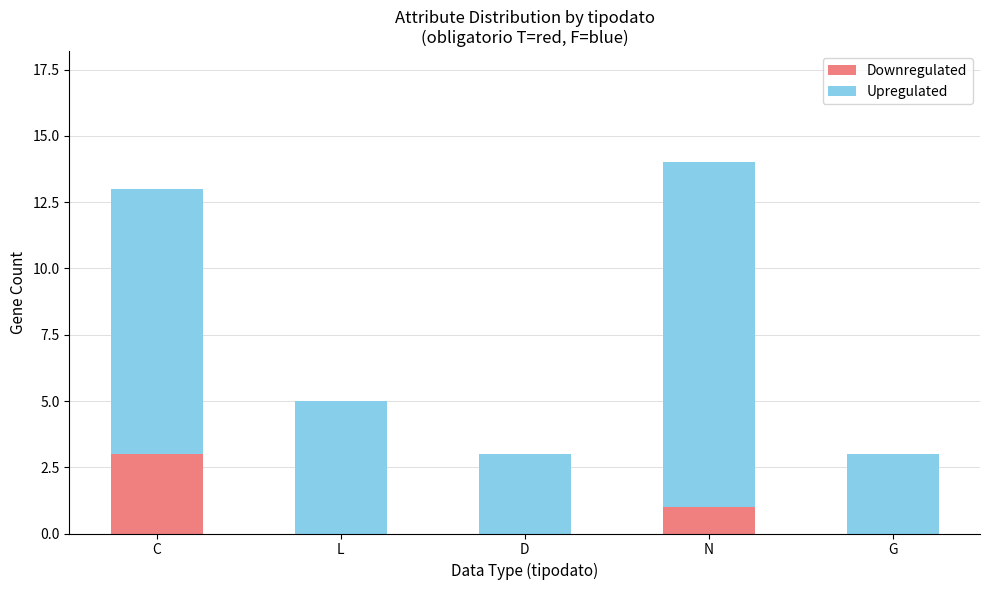

What is the maximum value for Downregulated?

3